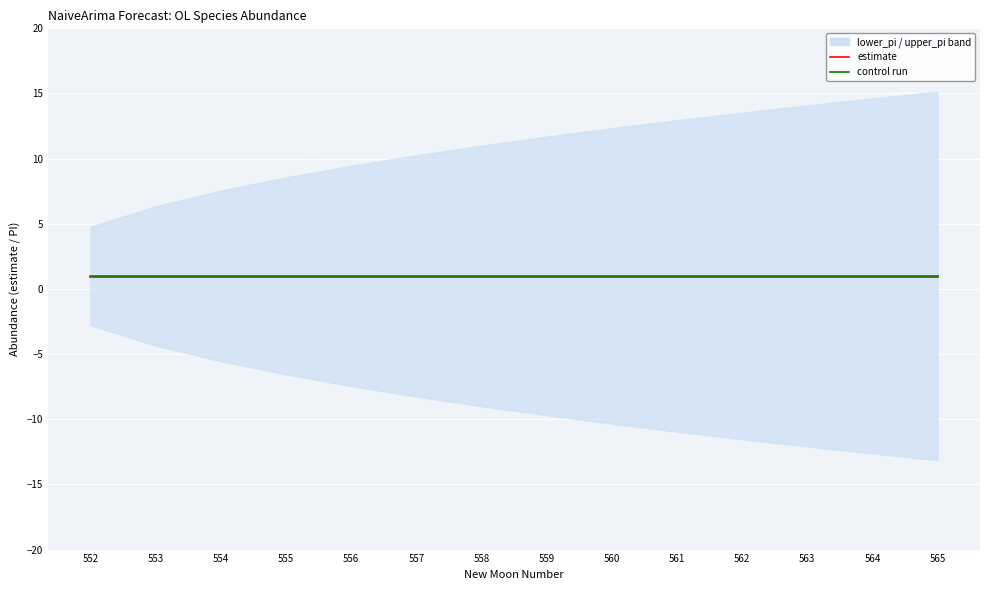

Between 558 and 559, which series saw the biggest shift?

estimate